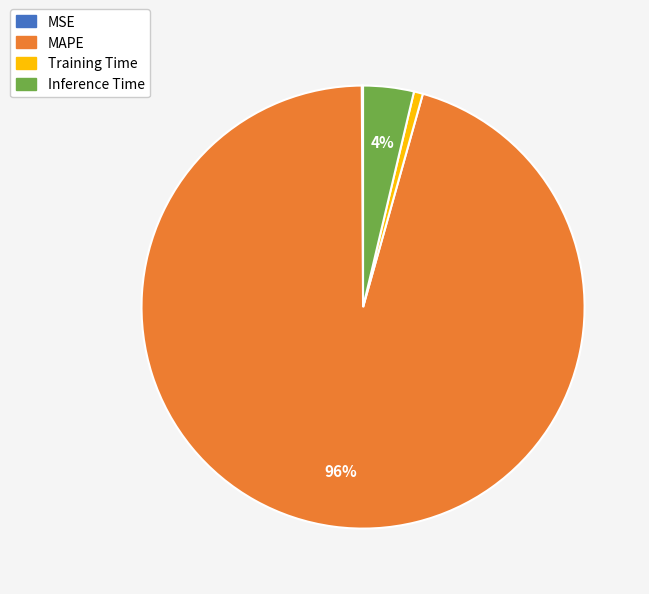

Do Inference Time and MAPE together represent more than half of the pie?

Yes